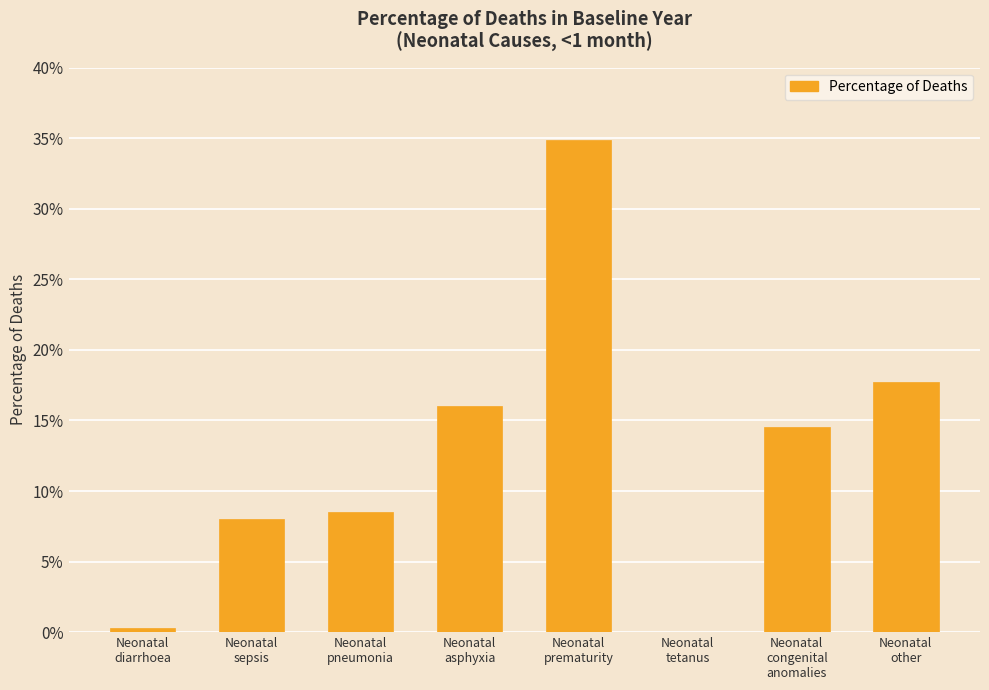

Are the bars grouped side by side (vs. stacked)?

No